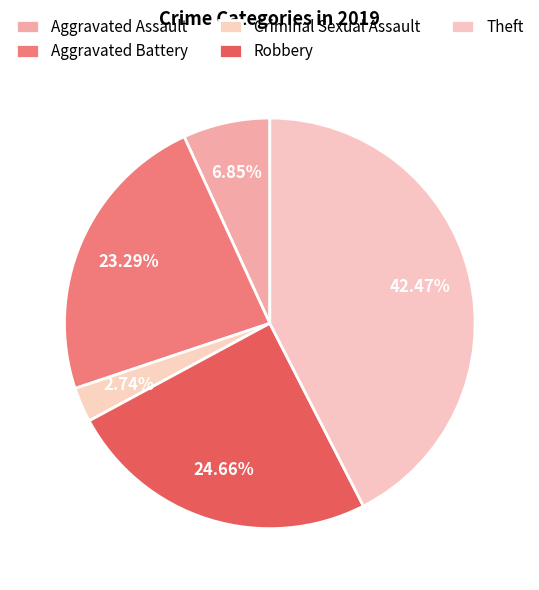

How many slices are in this pie chart?

5